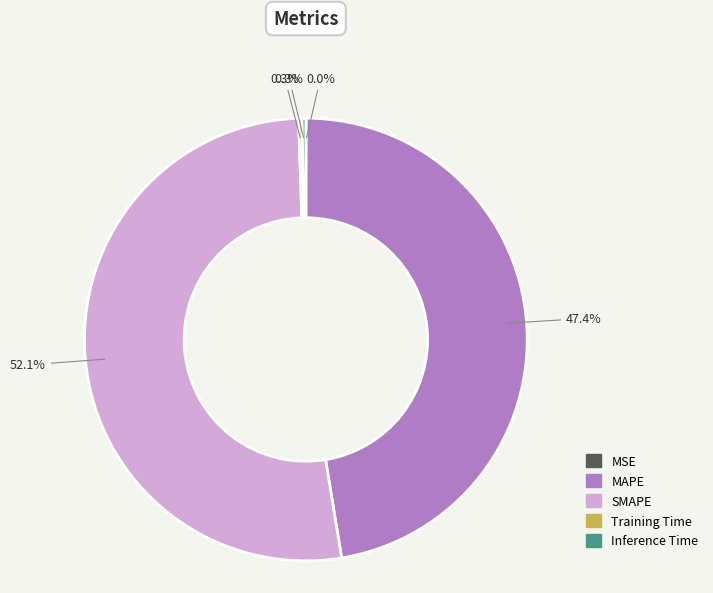

Does SMAPE represent more than half of the total?

Yes